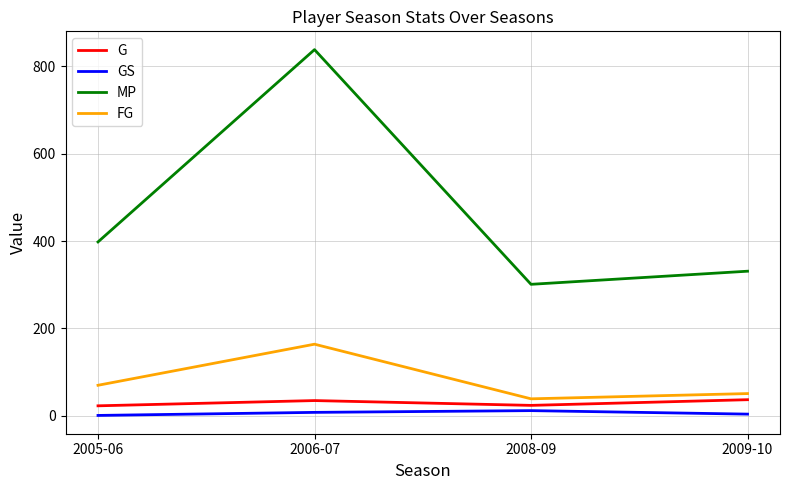

Which series has the largest total across all categories?

MP